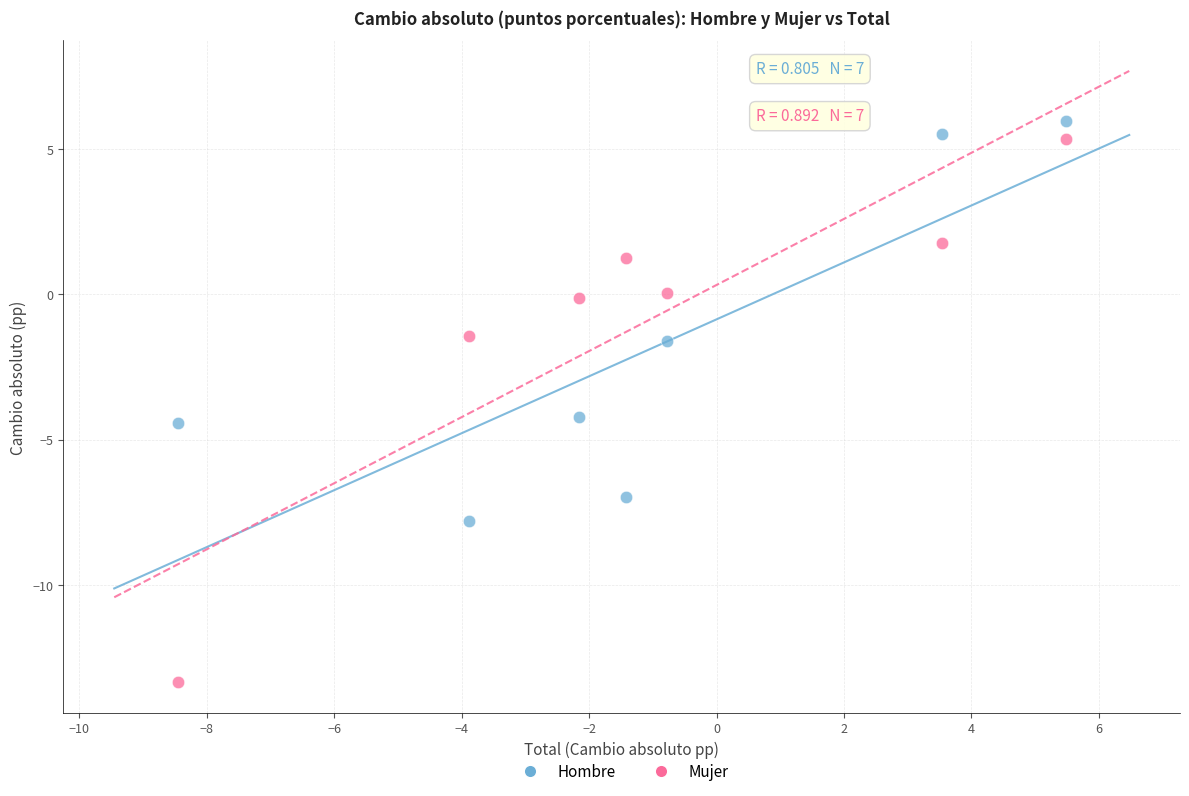

Which series reaches the maximum Y coordinate?

Hombre